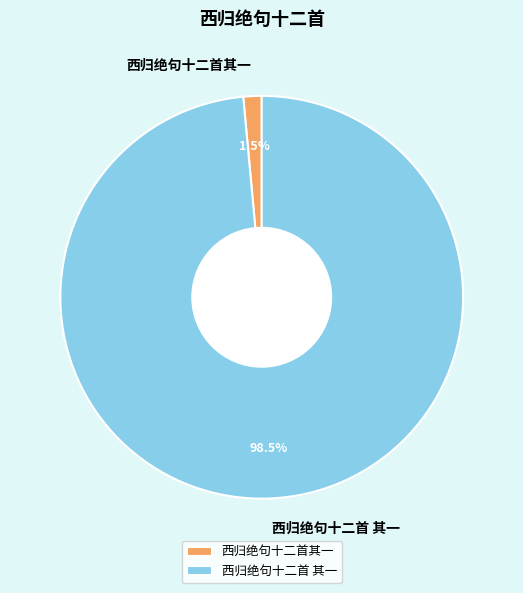

What percentage do 西归绝句十二首 其一 and 西归绝句十二首其一 together represent?

100.0%